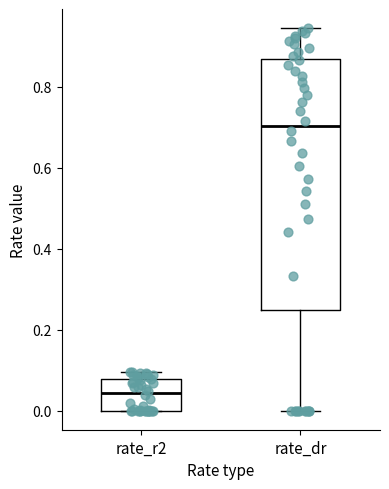

Reading left to right, transcribe this box plot: for each box, give where its median line is, the range the box spans, and where its two whiskers end, as read against the y-axis. The values are not printed on the chart, so give them approximately, as read against the axis.

rate_r2: median 0.04, box 0.00 to 0.08, whiskers 0.00 to 0.10
rate_dr: median 0.70, box 0.24 to 0.86, whiskers 0.00 to 0.94